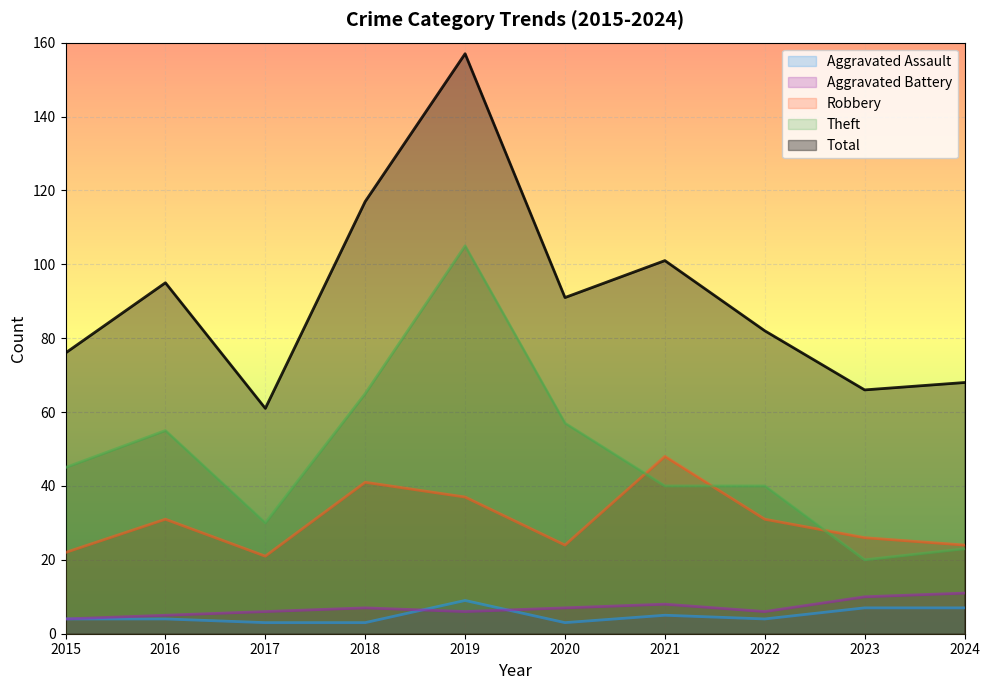

At which category is the sum across all series the highest?

2019